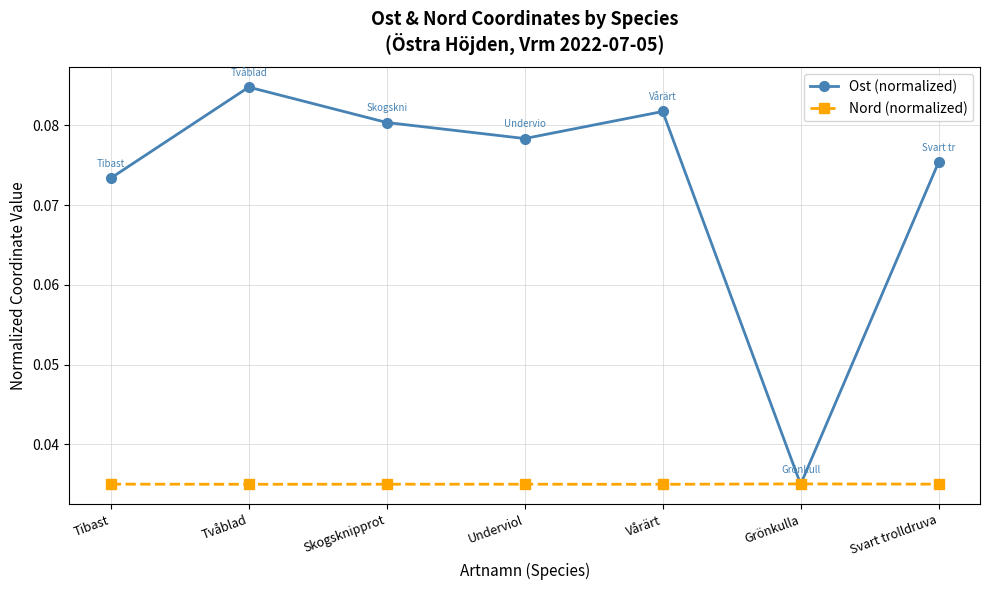

Count the Nord (normalized) values in the range 0 to 1.

7